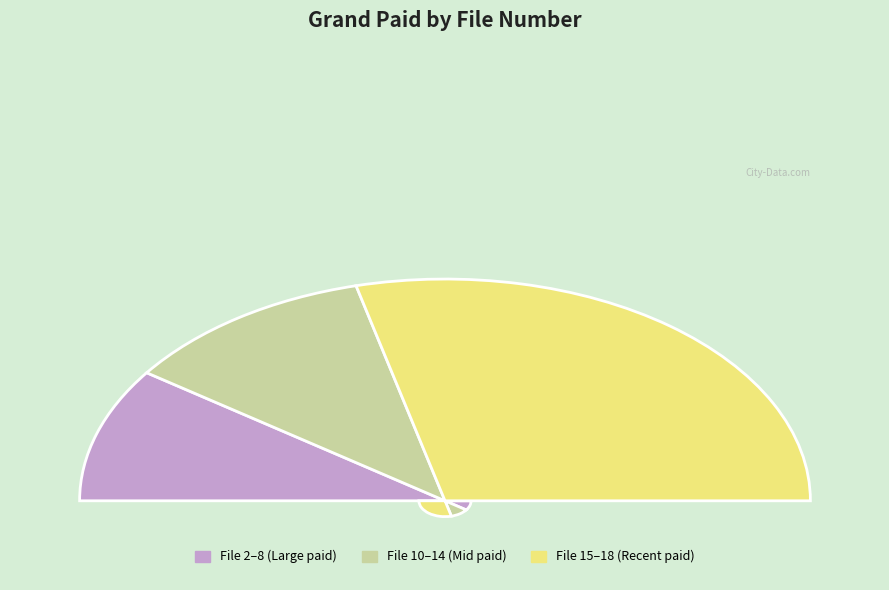

Does any single category account for the majority?

No